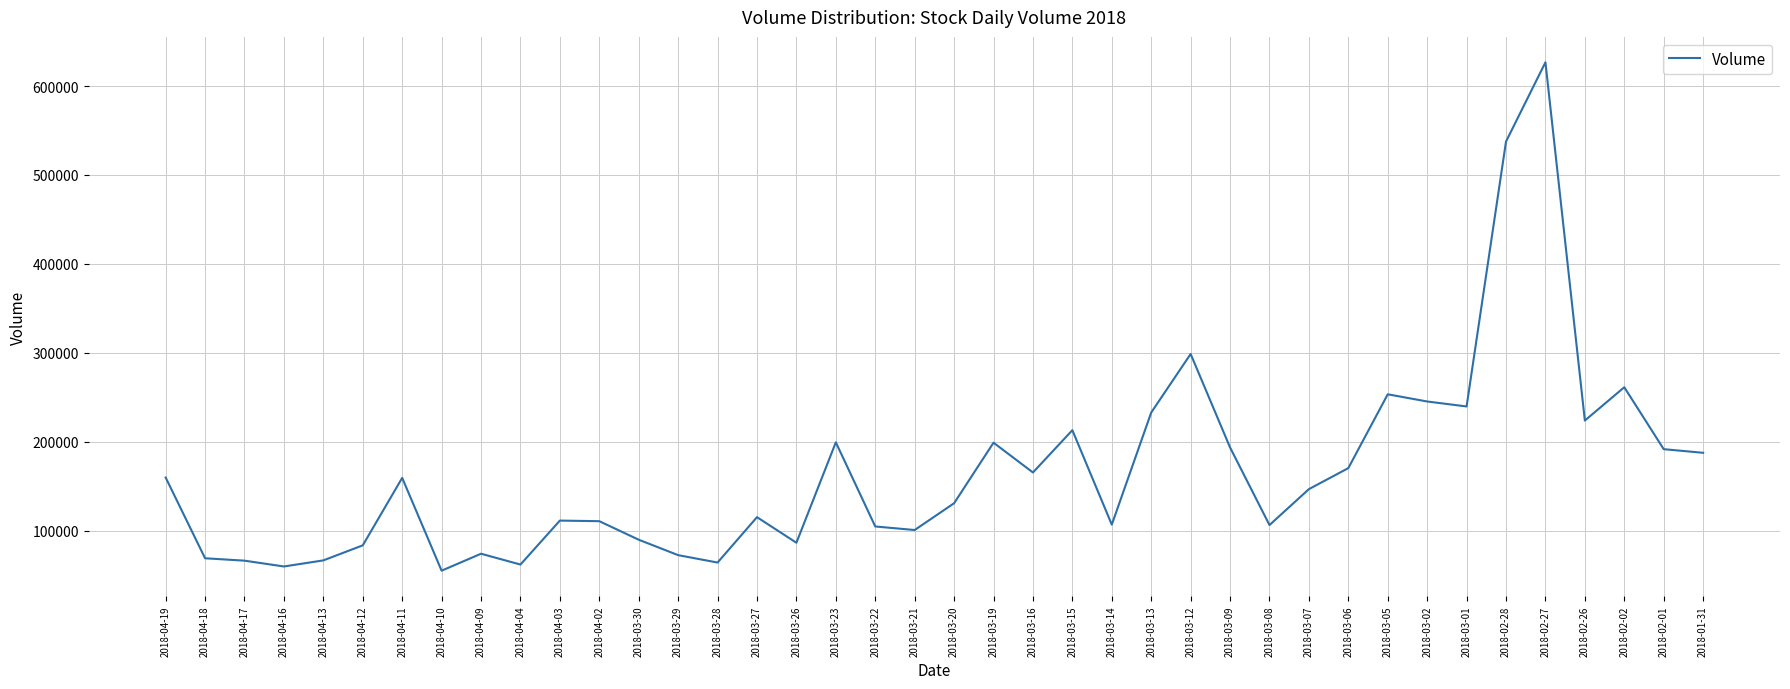

At which label is the value closest to 340837?

2018-03-12